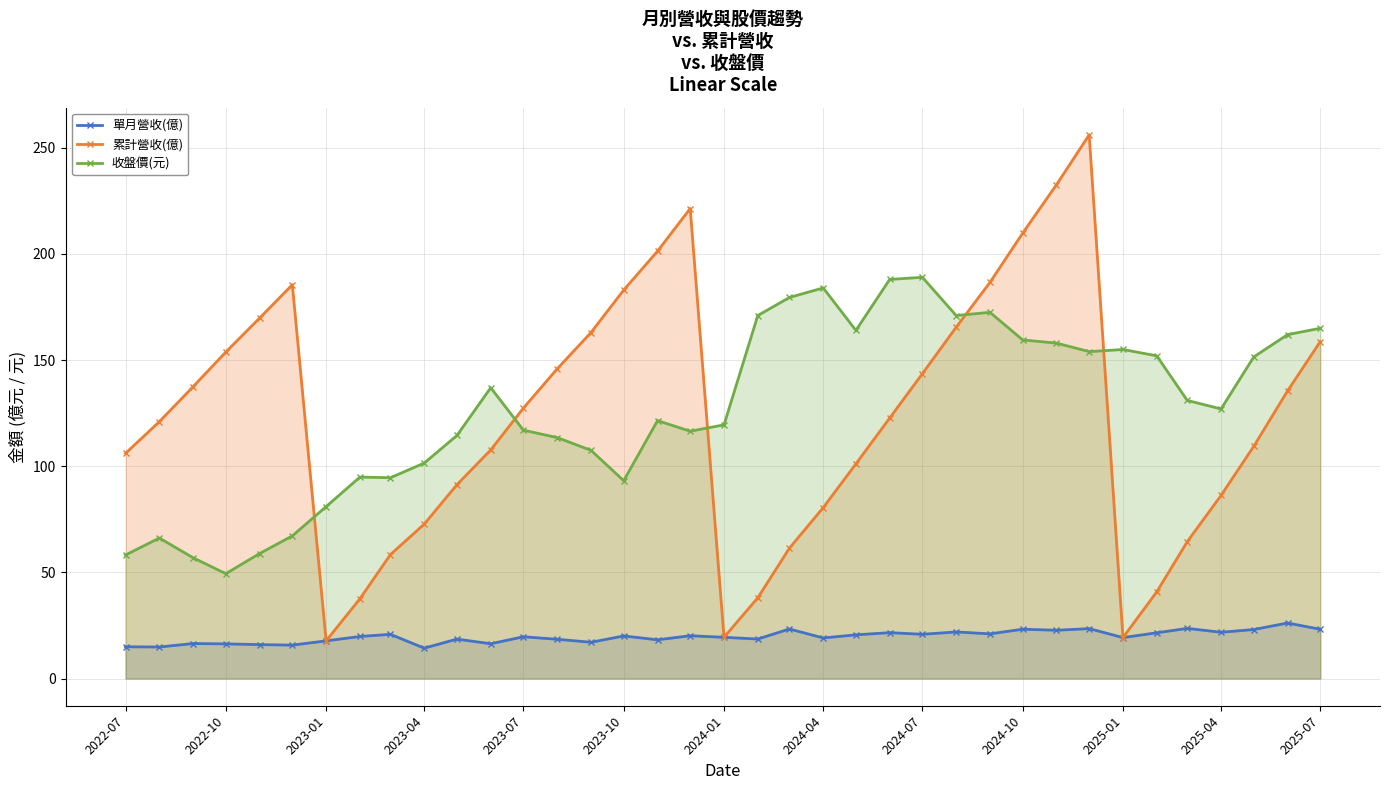

At 2022-07, list the series in order from smallest to largest.

單月營收(億), 收盤價(元), 累計營收(億)